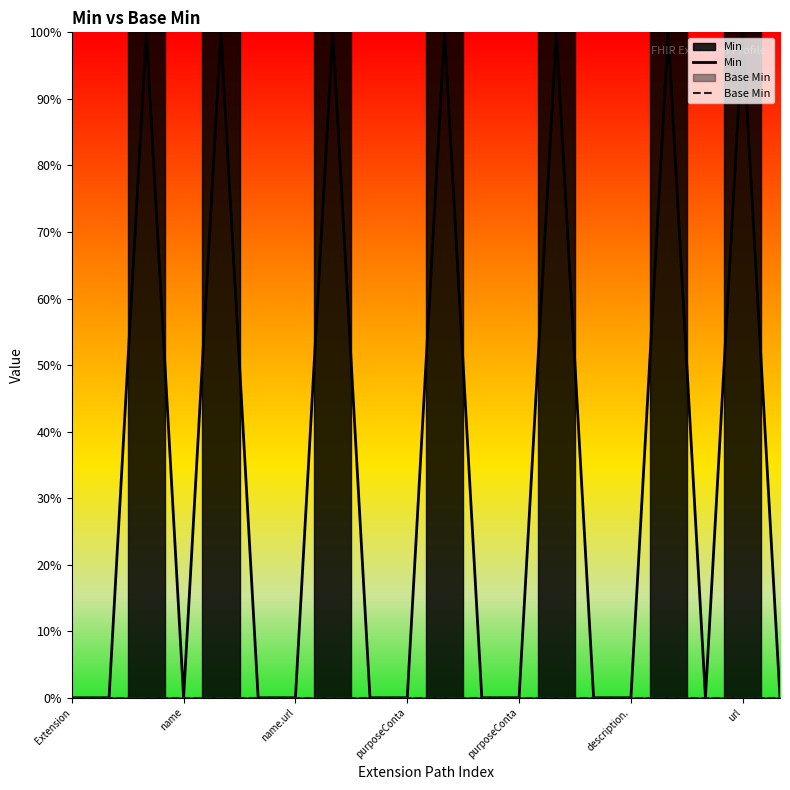

The Min series shows -1 at Extension. True or false?

False